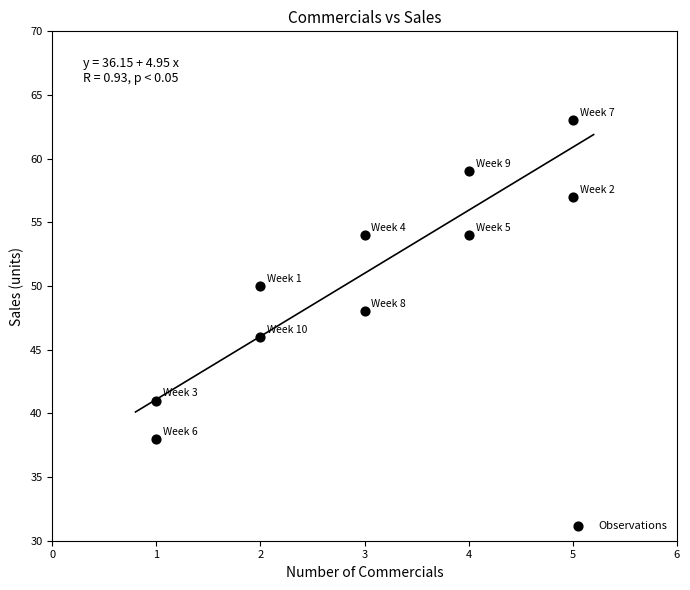

What is the range of X values (max minus min)?

4